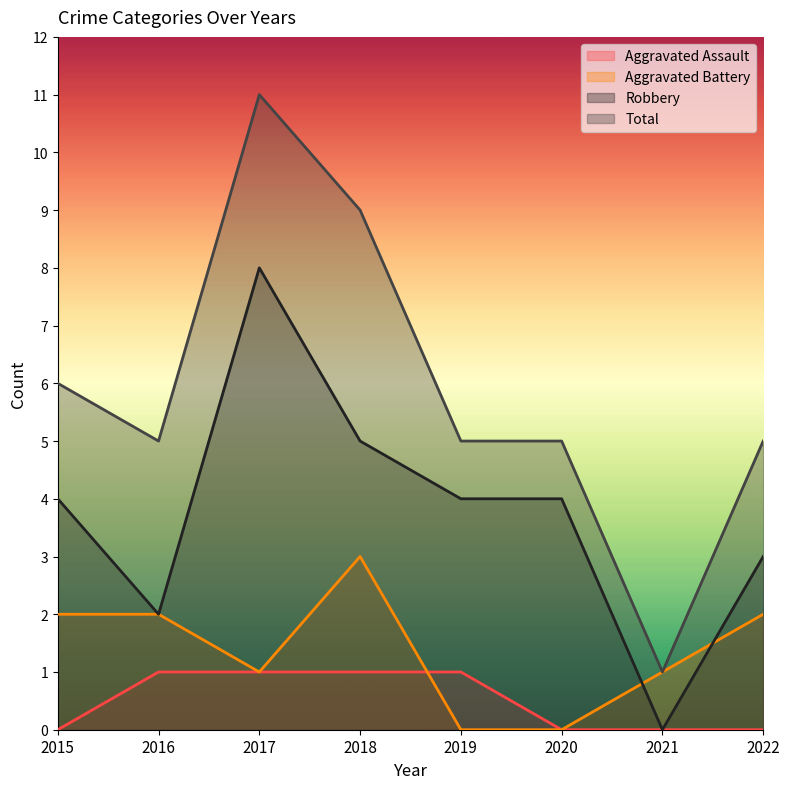

Where is the first local maximum for Robbery?

2017